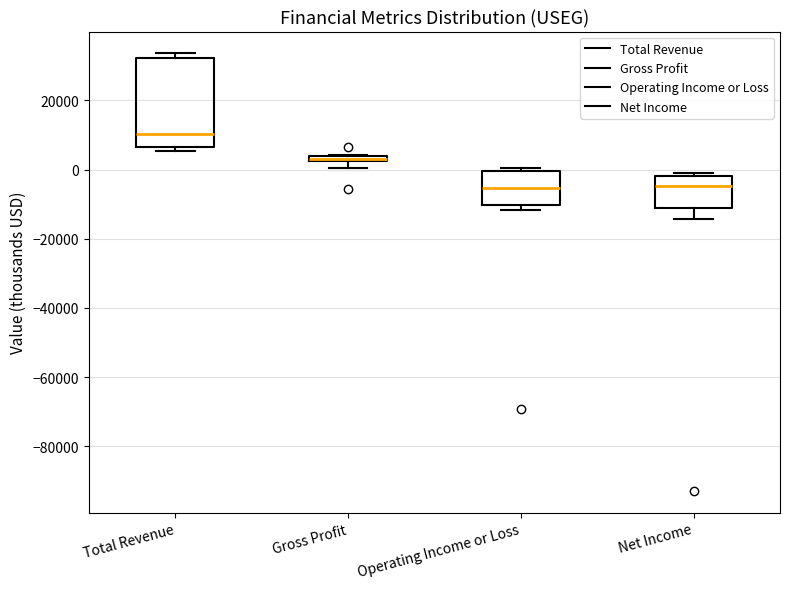

Where is the upper edge of the box for Total Revenue on the y-axis? The values are not printed on the chart, so give them approximately, as read against the axis.

32000